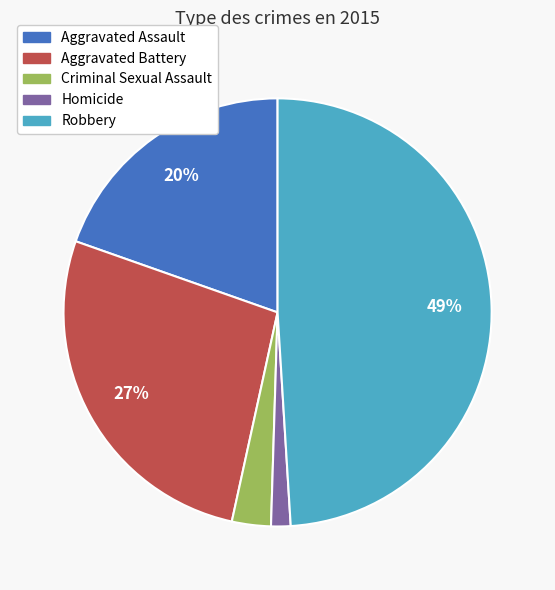

Does any single category account for the majority?

No